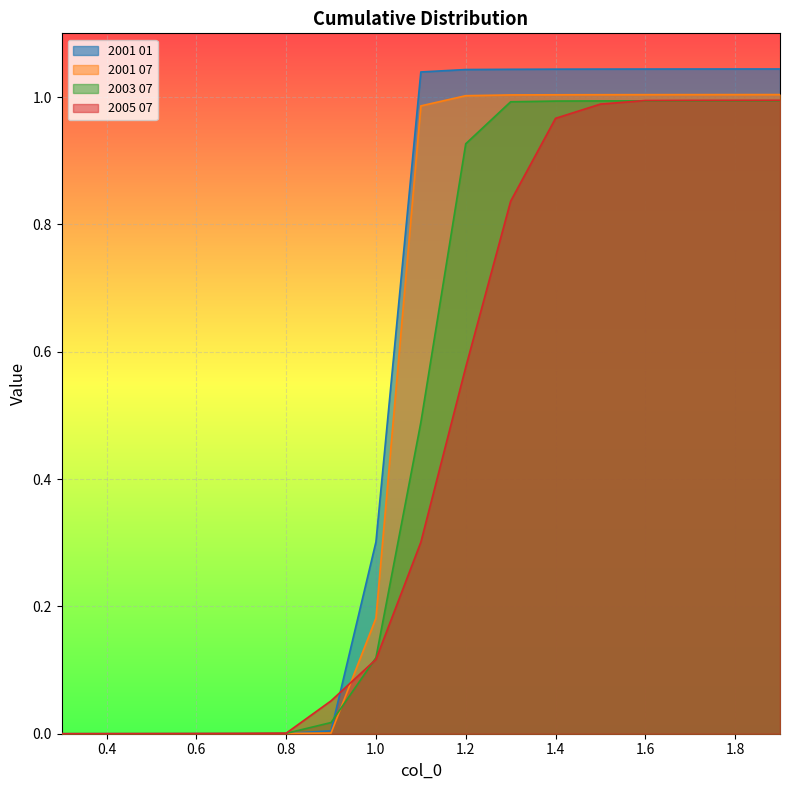

Where is 2005 07 nearest to the value 0?

0.3